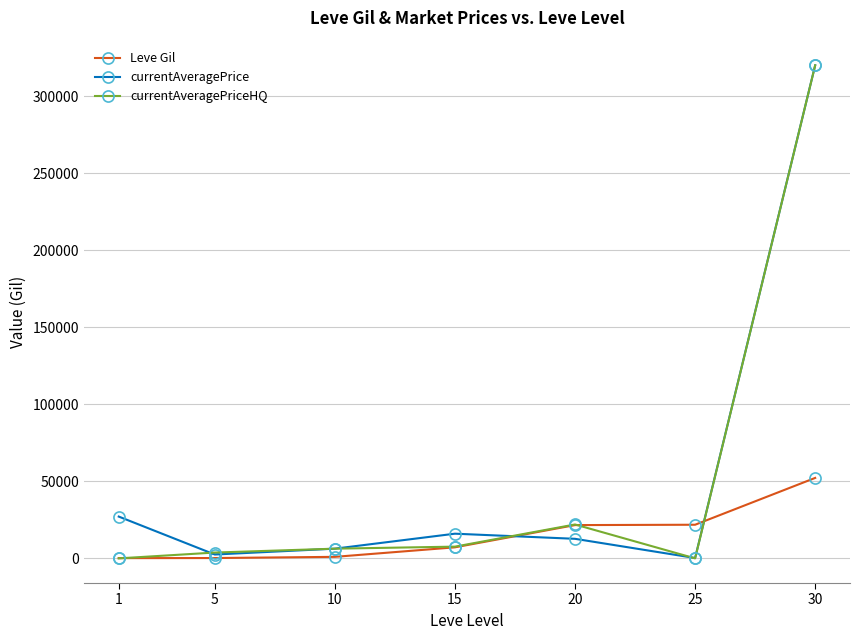

What is the value of the Leve Gil point at the 4th from the left?

7170.0